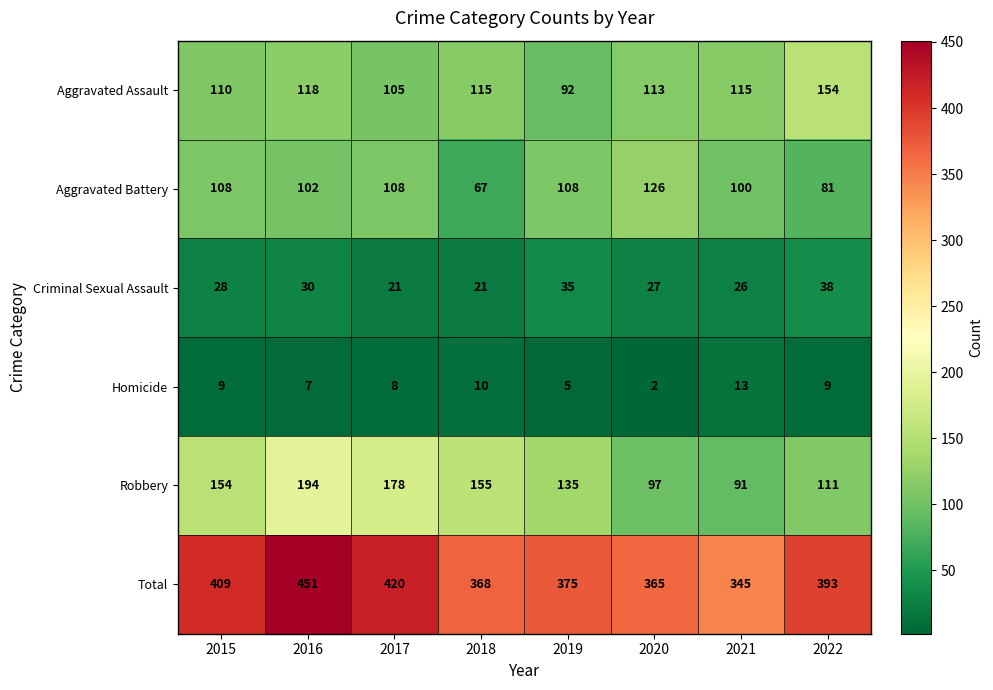

Between 2017 and 2018, which series saw the biggest shift?

Total